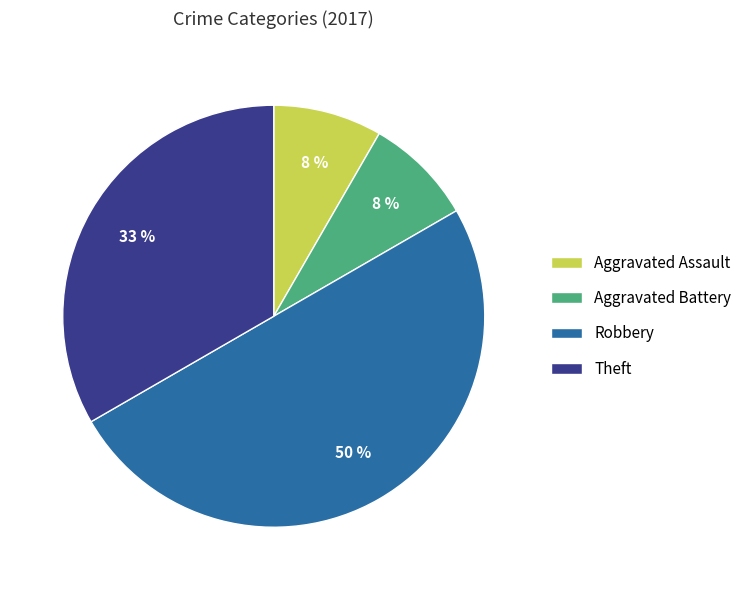

What percentage is the Theft slice, to the nearest percent?

33%